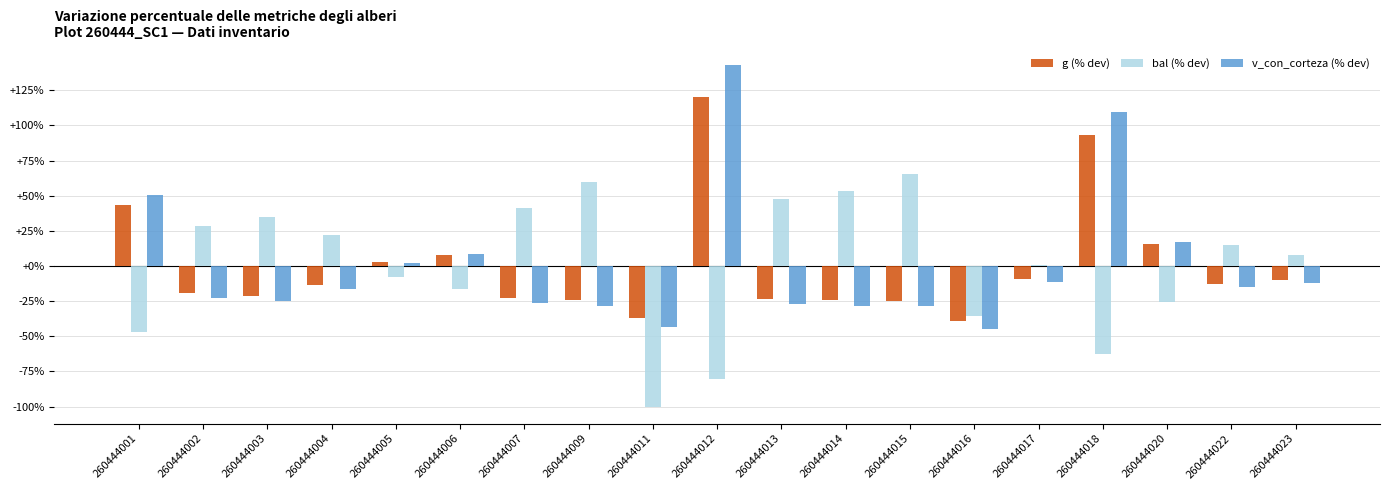

What is the sum of the g (% dev) values at 260444005 and 260444002?

-16.6